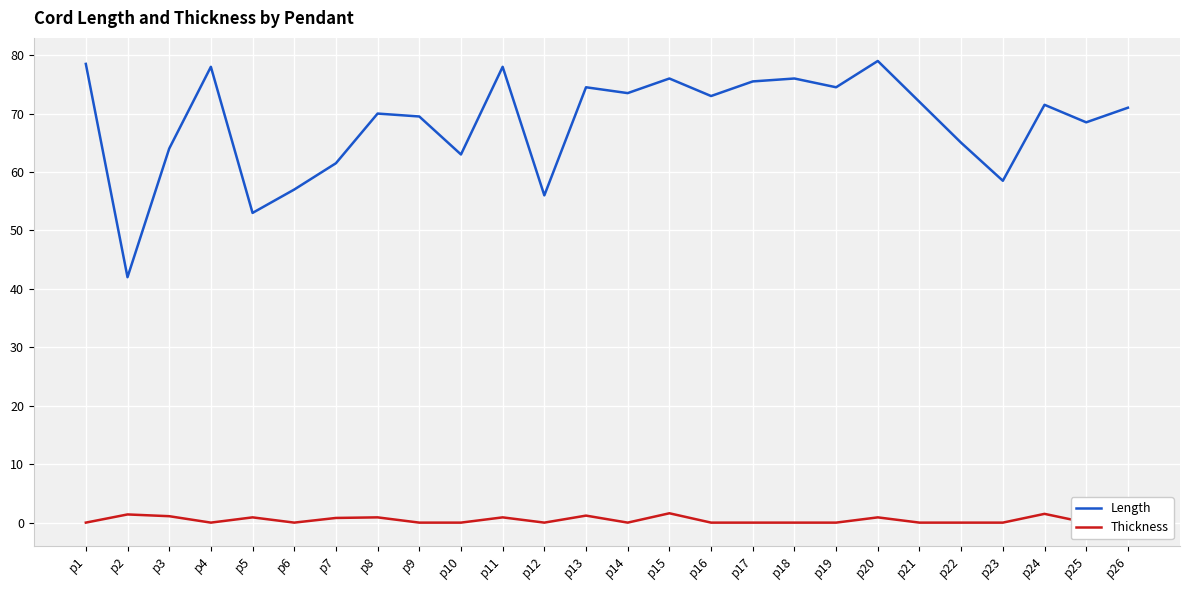

Rank the categories by Thickness value from highest to lowest.

p15, p24, p2, p13, p3, p5, p8, p11, p20, p26, p7, p1, p4, p6, p9, p10, p12, p14, p16, p17, p18, p19, p21, p22, p23, p25